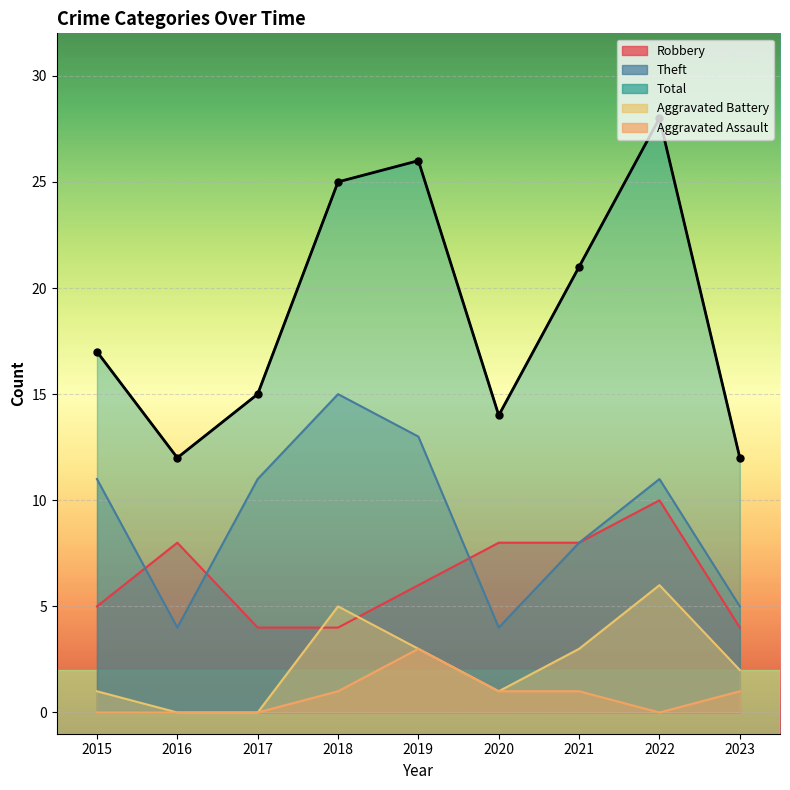

Which label corresponds to the smallest value in the chart?

2016